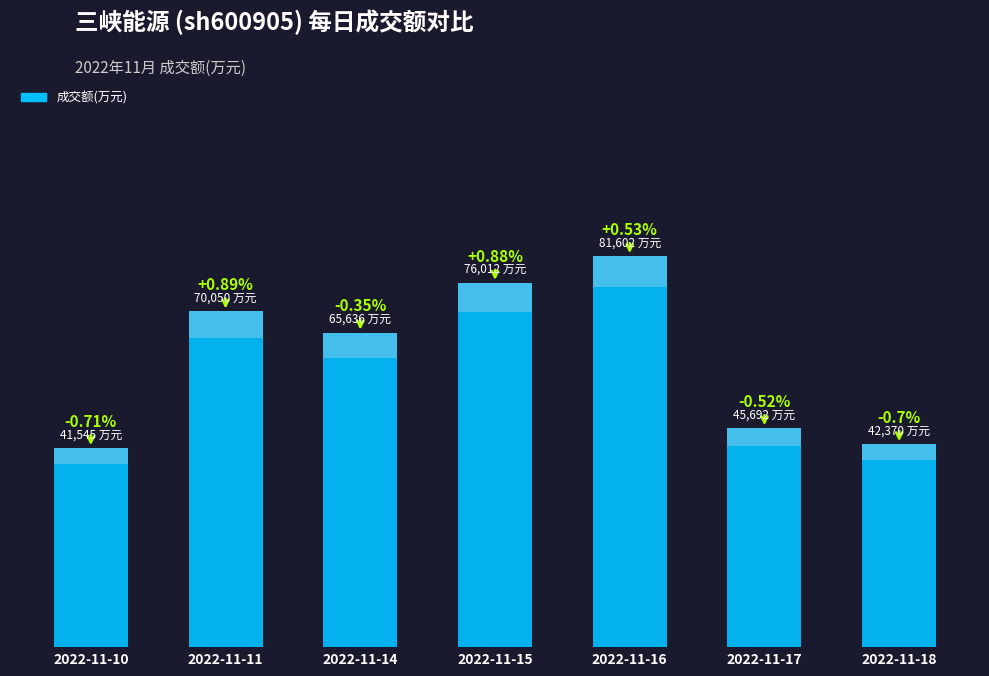

How many bars are there in total?

7